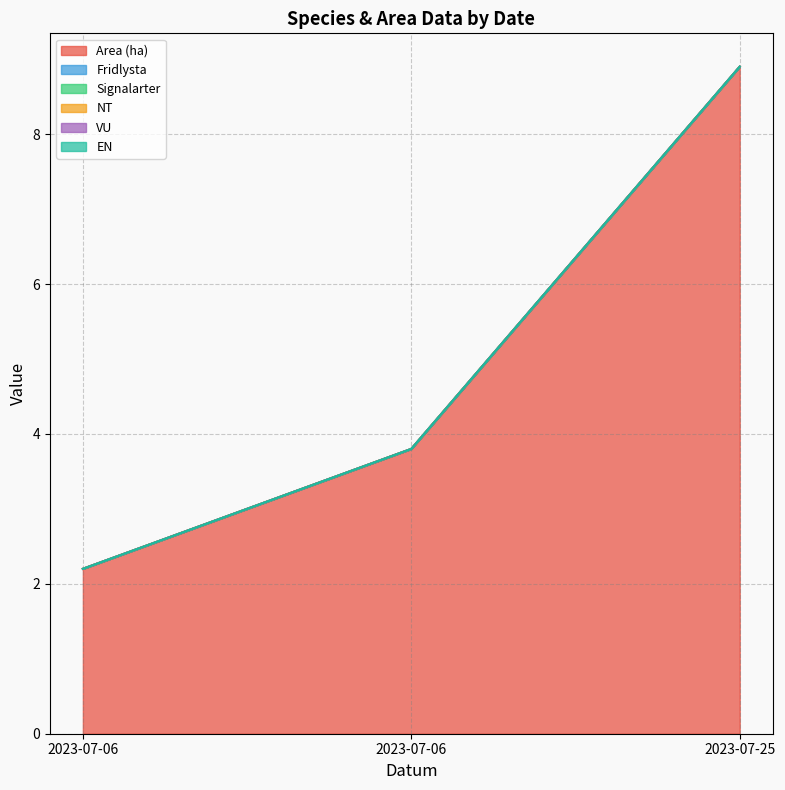

Reading left to right, list all the values displayed in this chart.

Area (ha): 2.2	3.8	8.9
Fridlysta: 0.0	0.0	0.0
Signalarter: 0.0	0.0	0.0
NT: 0.0	0.0	0.0
VU: 0.0	0.0	0.0
EN: 0.0	0.0	0.0